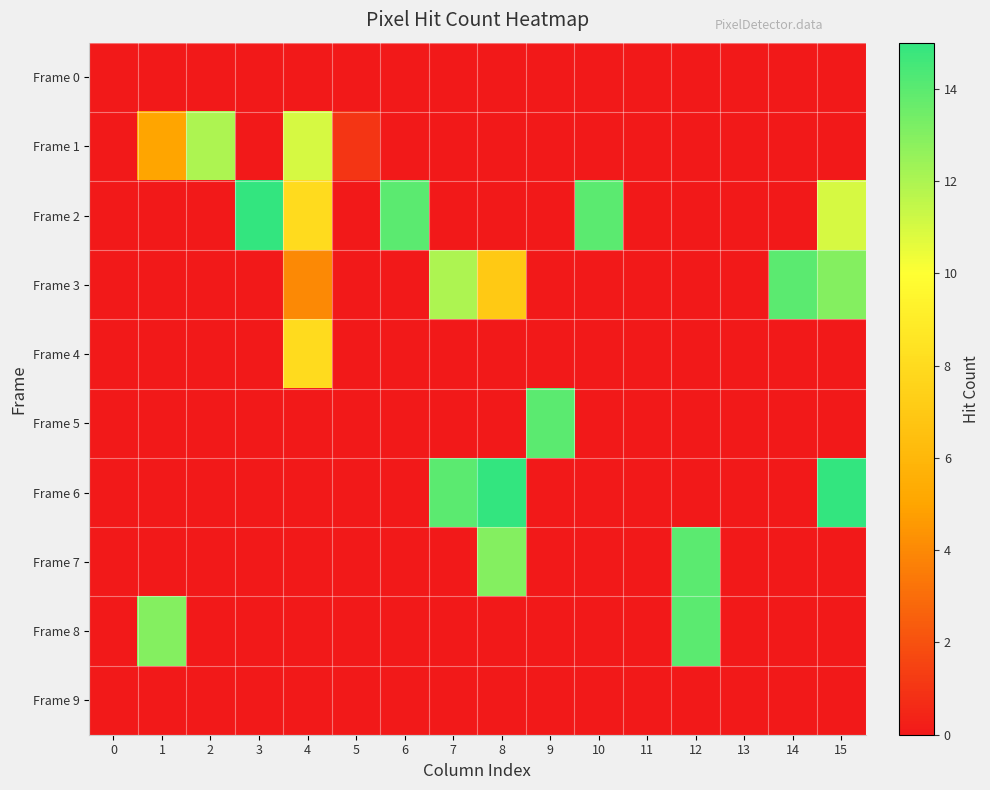

Which series has the widest spread of values?

Frame 2